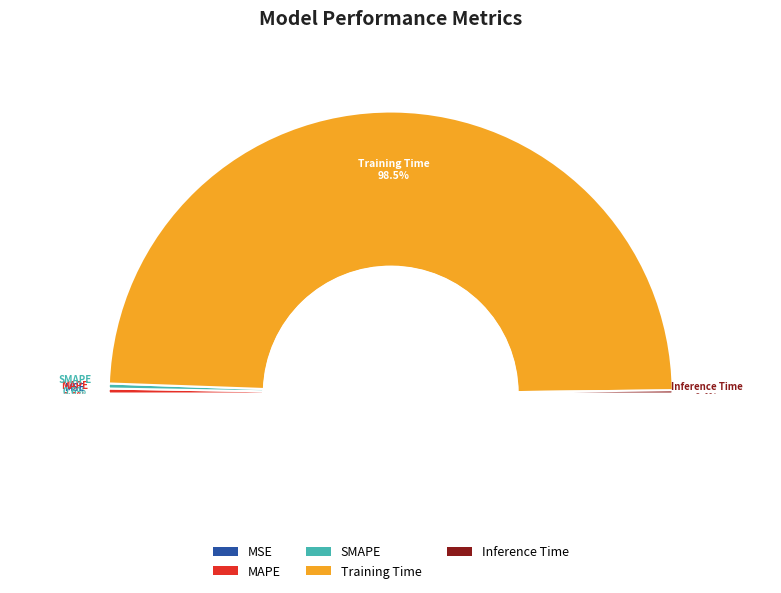

True or false: MSE accounts for 9% of the total.

False